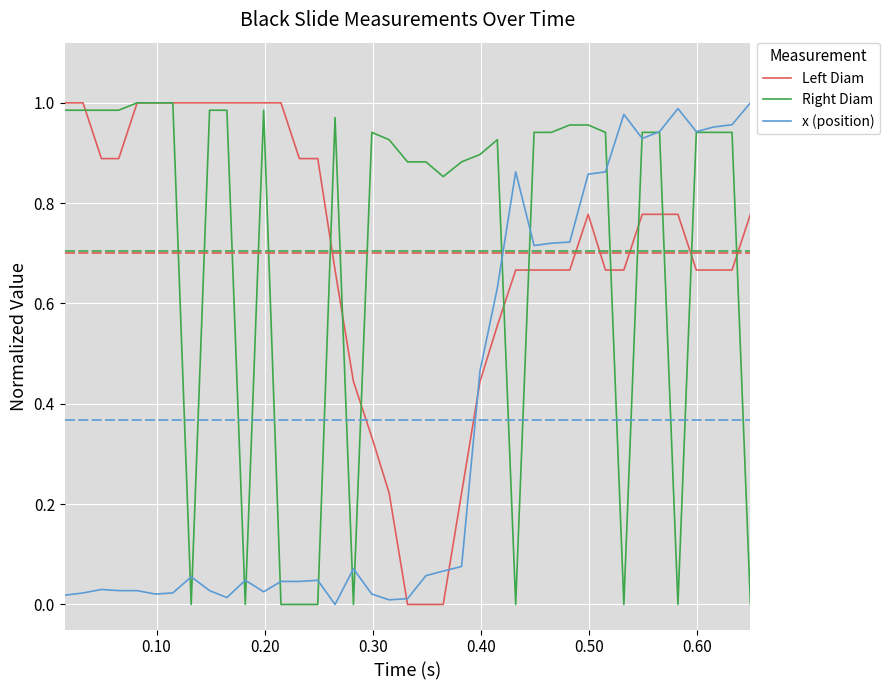

Is this an area chart (filled region under the line)?

No